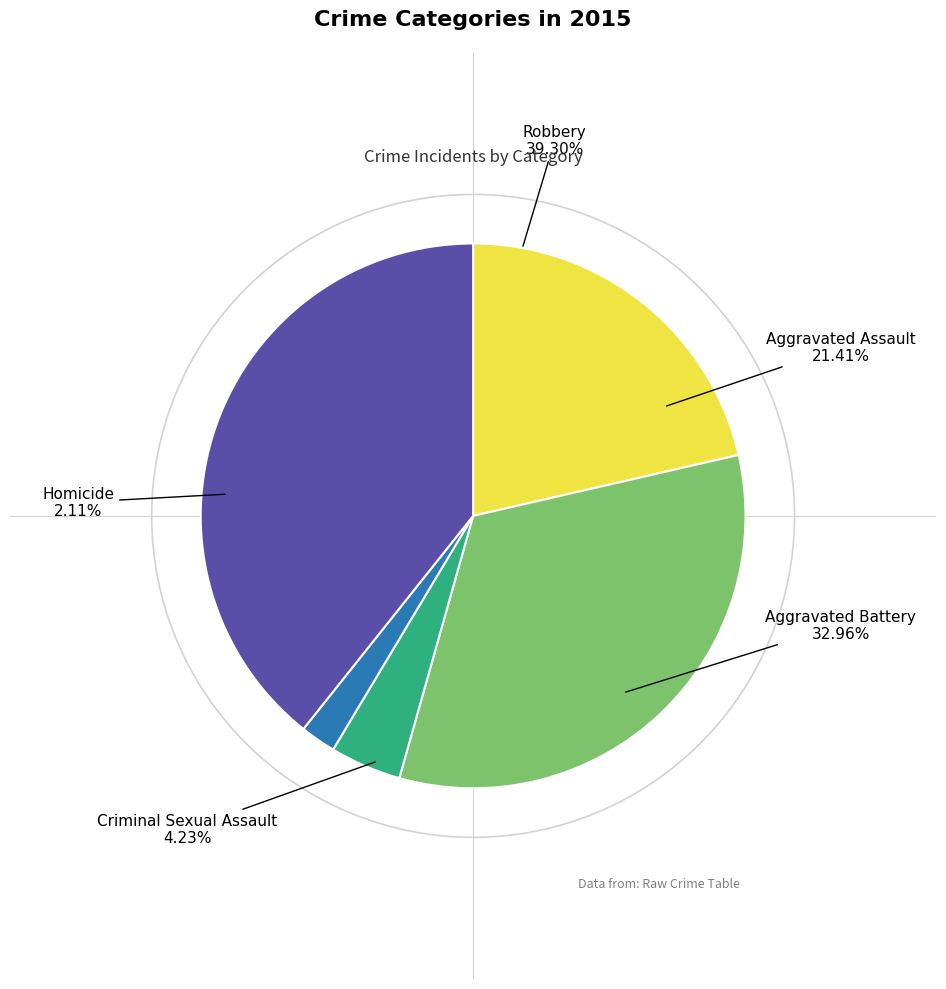

How many segments does this pie chart have?

5